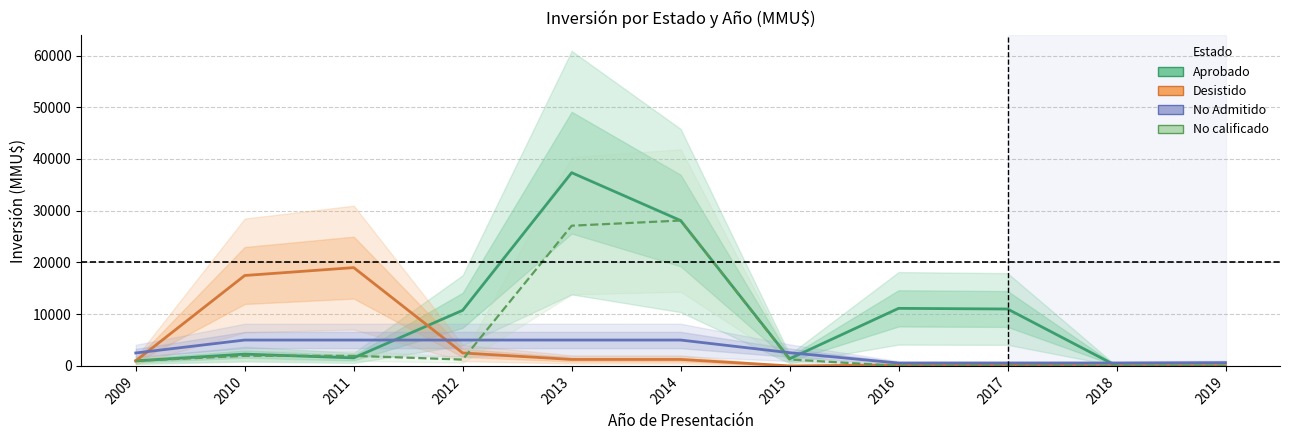

What is the minimum value for No Admitido?

550.0